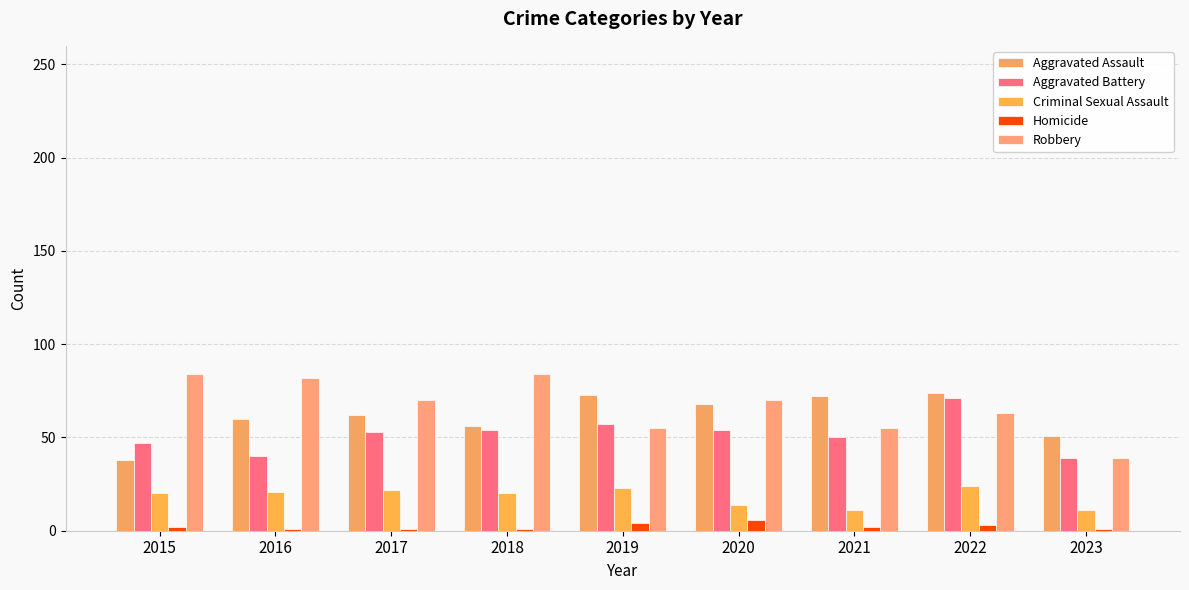

What is the minimum value shown in the chart?

1